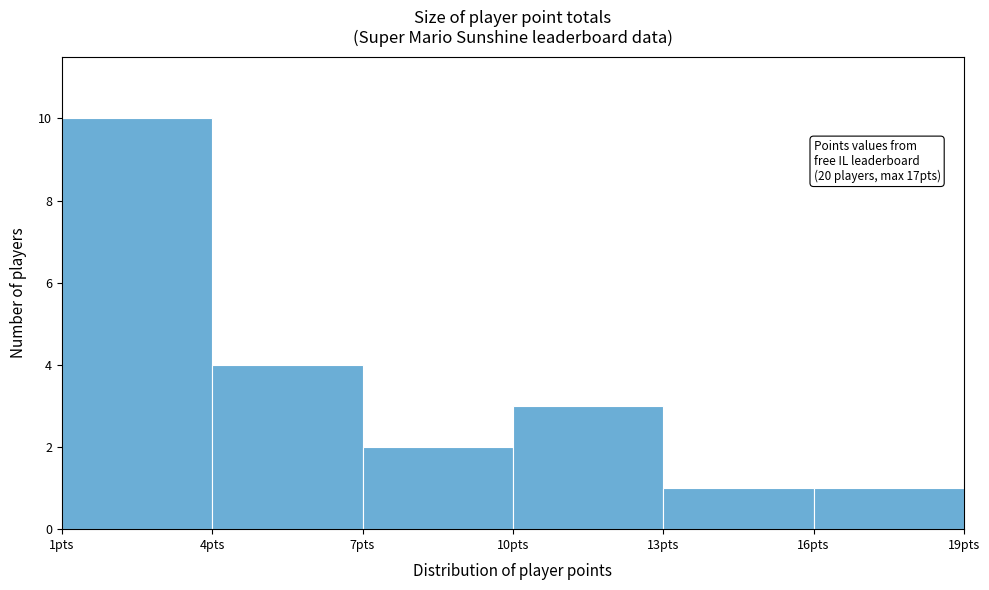

Which range on the x-axis has the tallest bar?

1 to 4